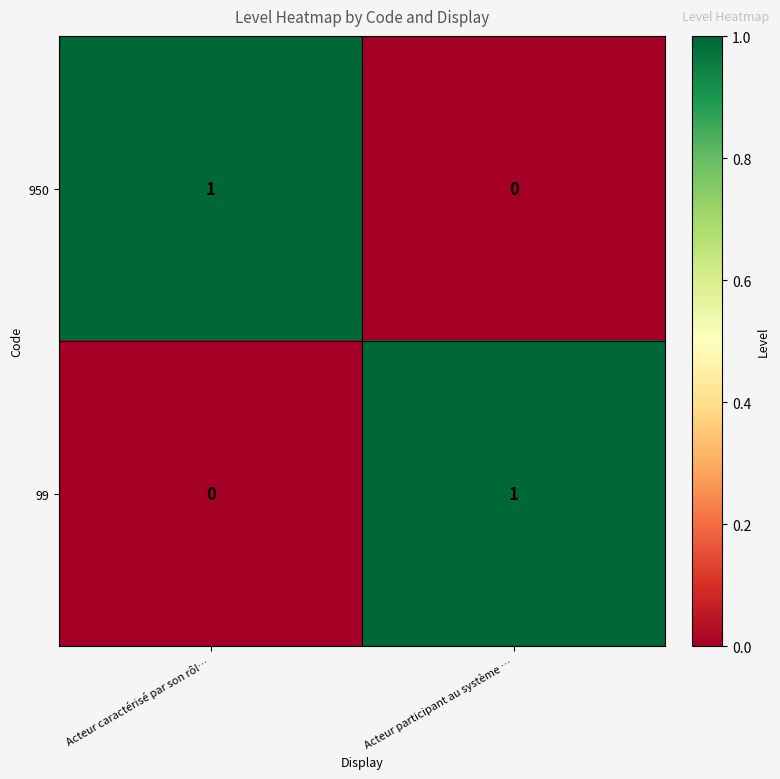

Rank the categories by 99 value from highest to lowest.

Acteur participant au système …, Acteur caractérisé par son rôl…